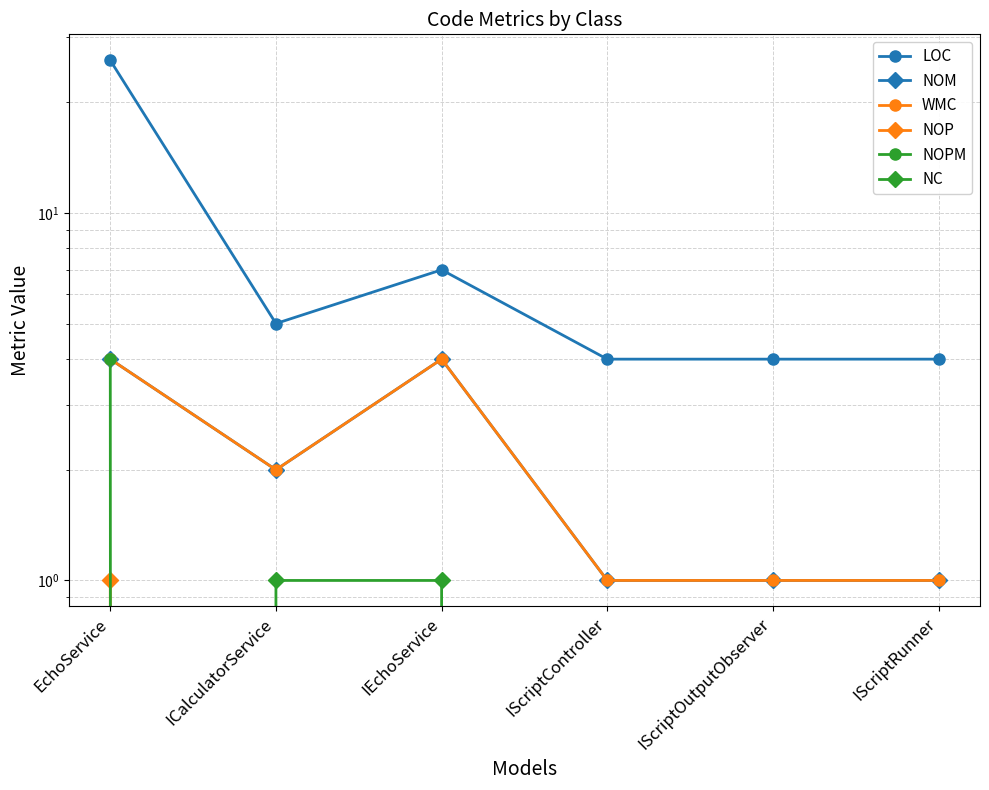

True or false: LOC has more than 1 points higher than both neighbors.

False